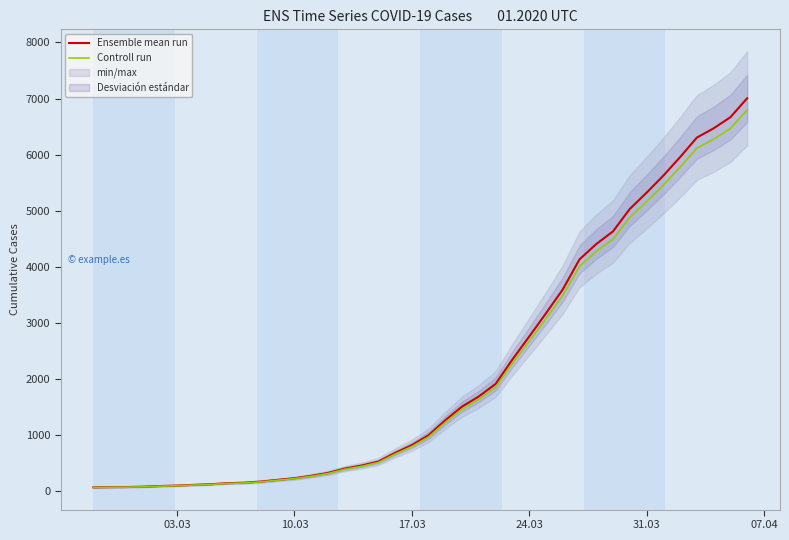

Rank the series by their average value, from highest to lowest.

Ensemble mean run, Controll run